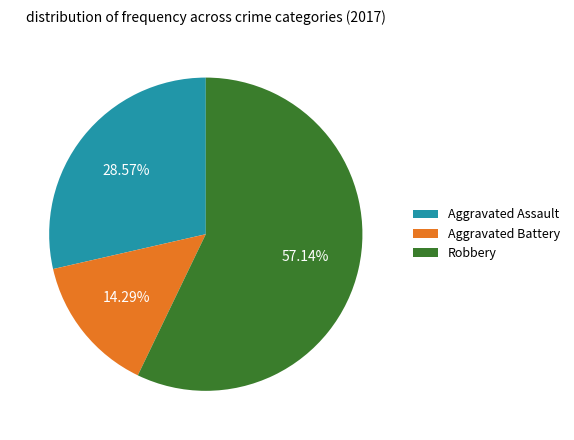

To the nearest percent, what portion does Aggravated Battery represent?

14%